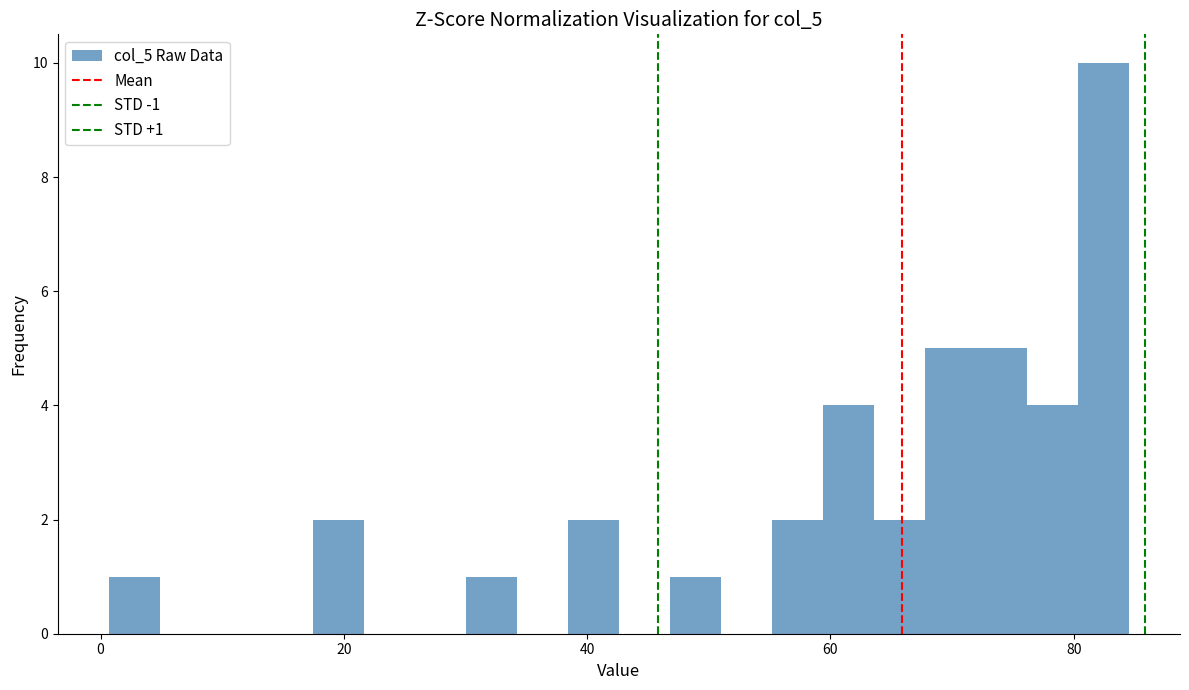

Around what value on the x-axis is the tallest bar? Give the approximate position of its centre, as read against the axis.

82